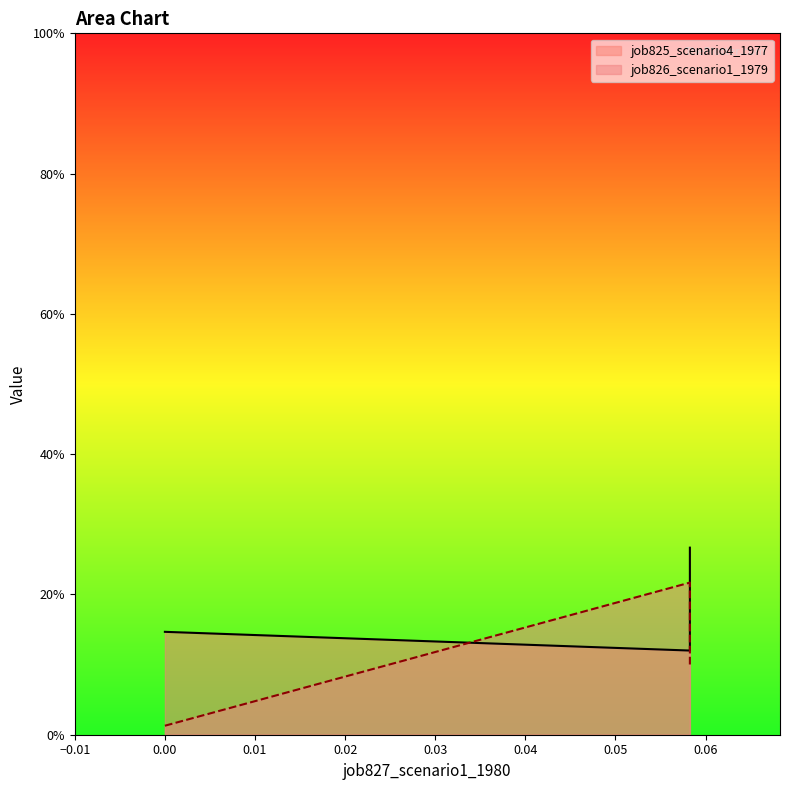

What is the value of the job826_scenario1_1979 point at the 2nd from the left?

0.2